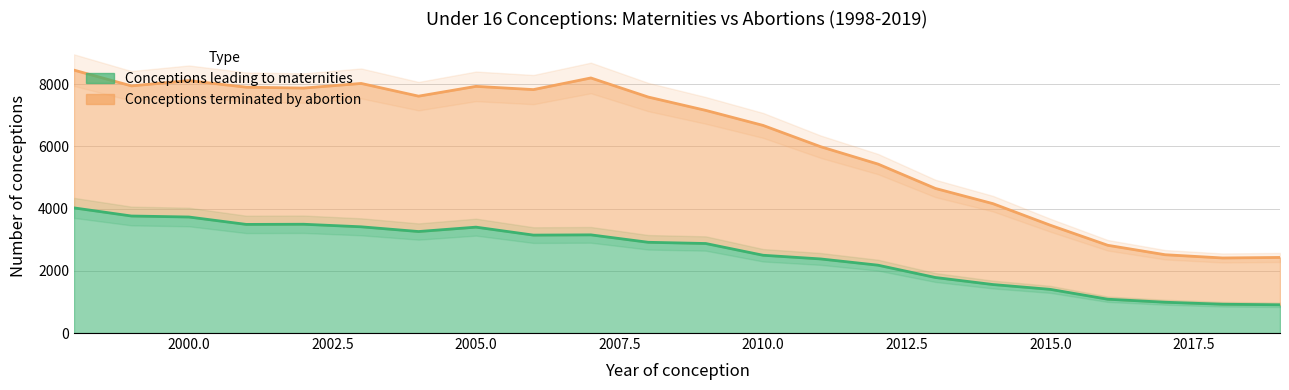

The value of Conceptions terminated by abortion at 2014 is 841. True or false?

False